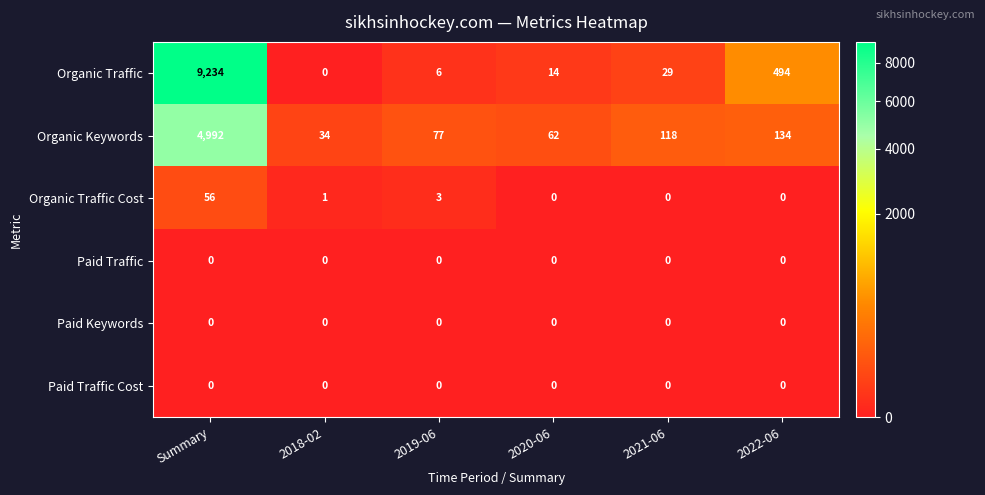

What is the difference between the highest and lowest values at 2022-06?

494